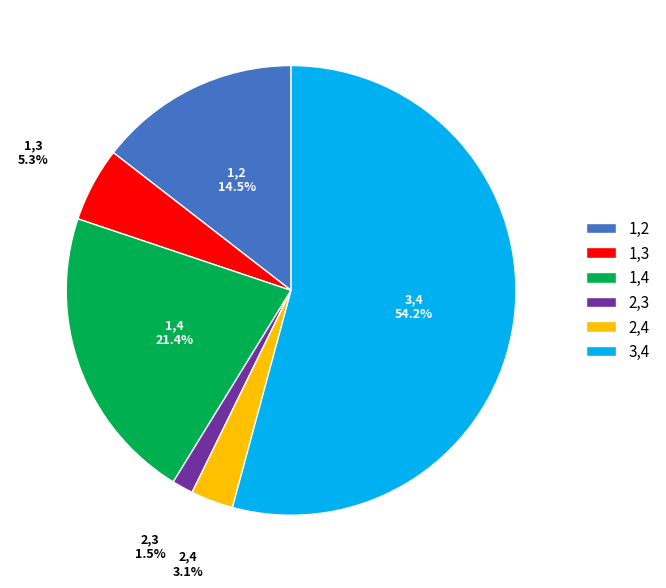

Which category has the smallest portion of the pie?

2,3